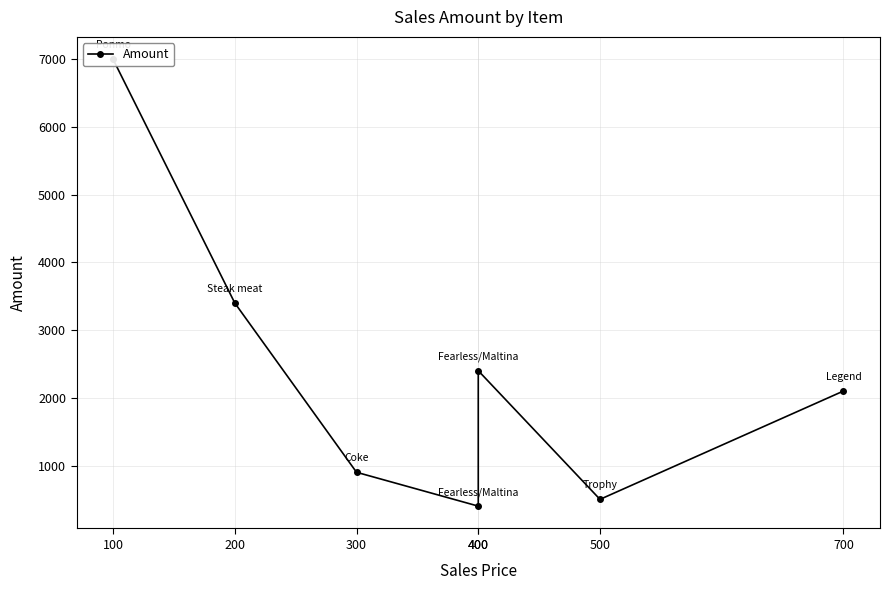

What is the greatest value displayed?

7000